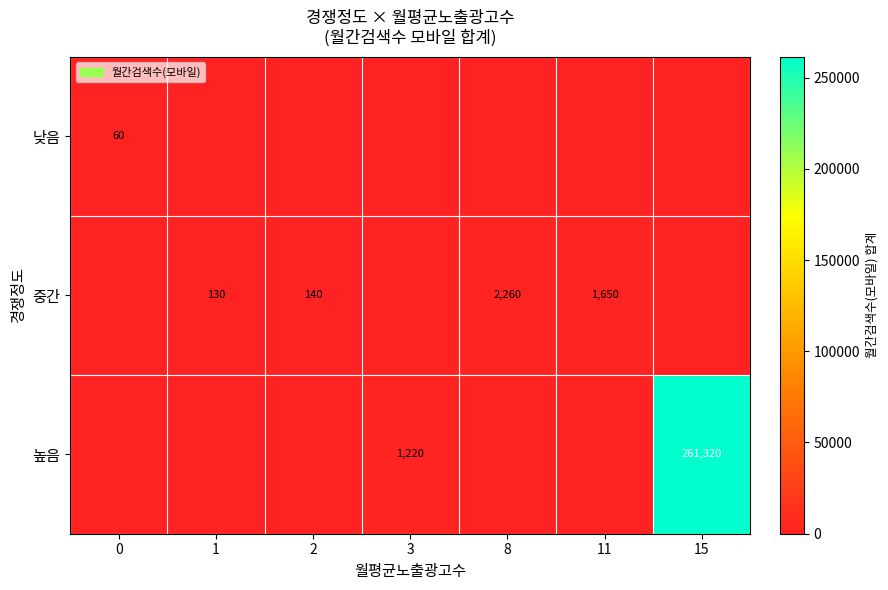

Is it true that 낮음 equals 18 at 0?

False